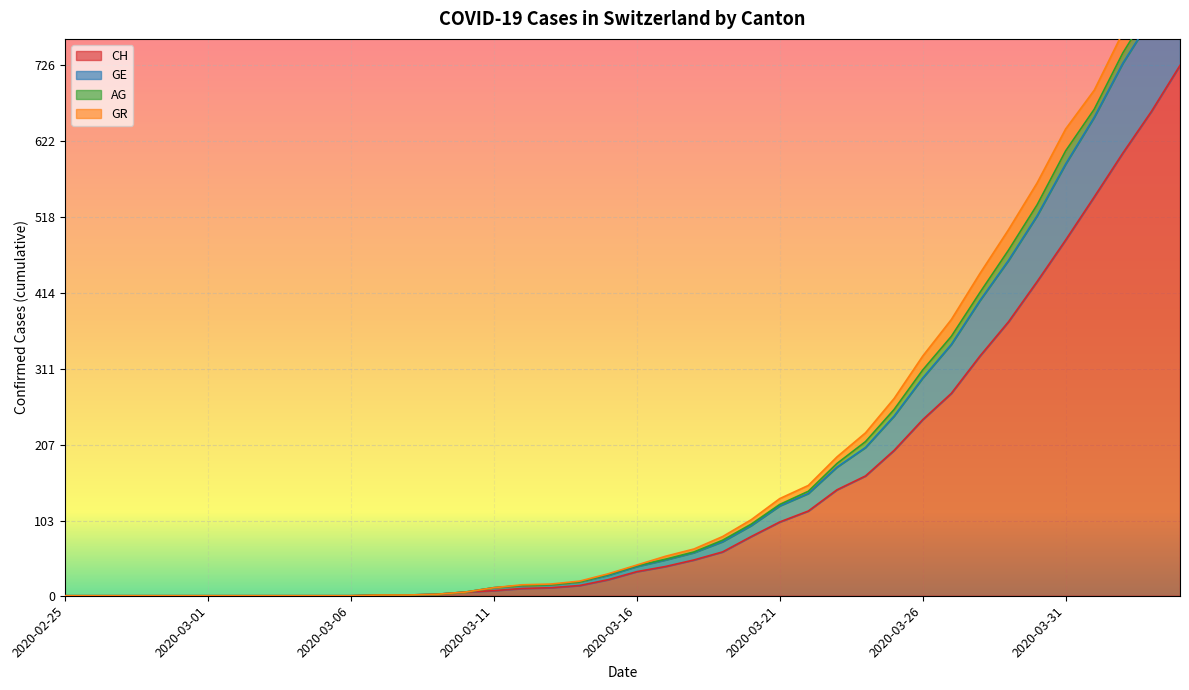

The value of CH at 2020-03-25 is 199. True or false?

True